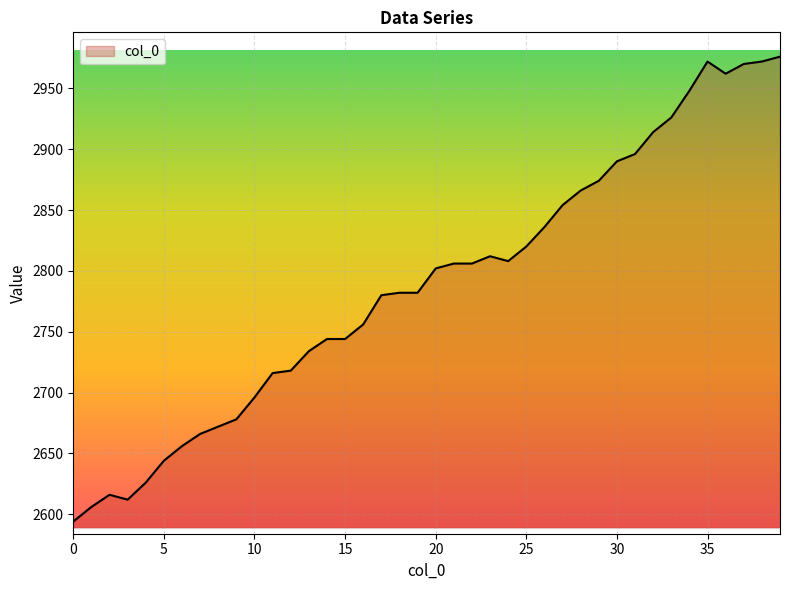

What is the difference between the maximum and minimum values?

382